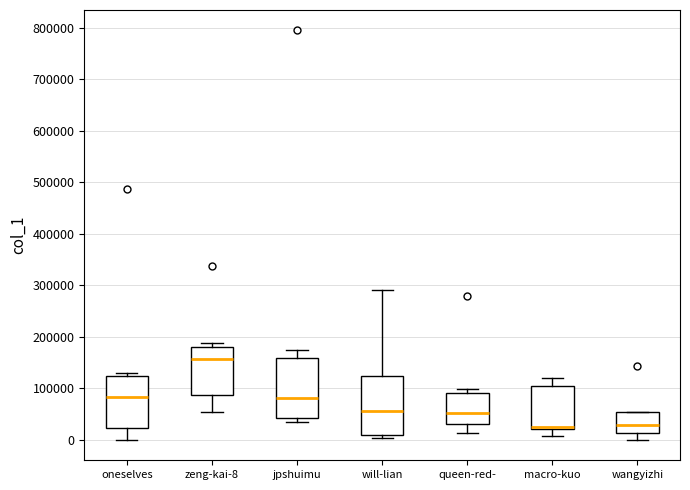

Where is the upper edge of the box for wangyizhi on the y-axis? The values are not printed on the chart, so give them approximately, as read against the axis.

50000